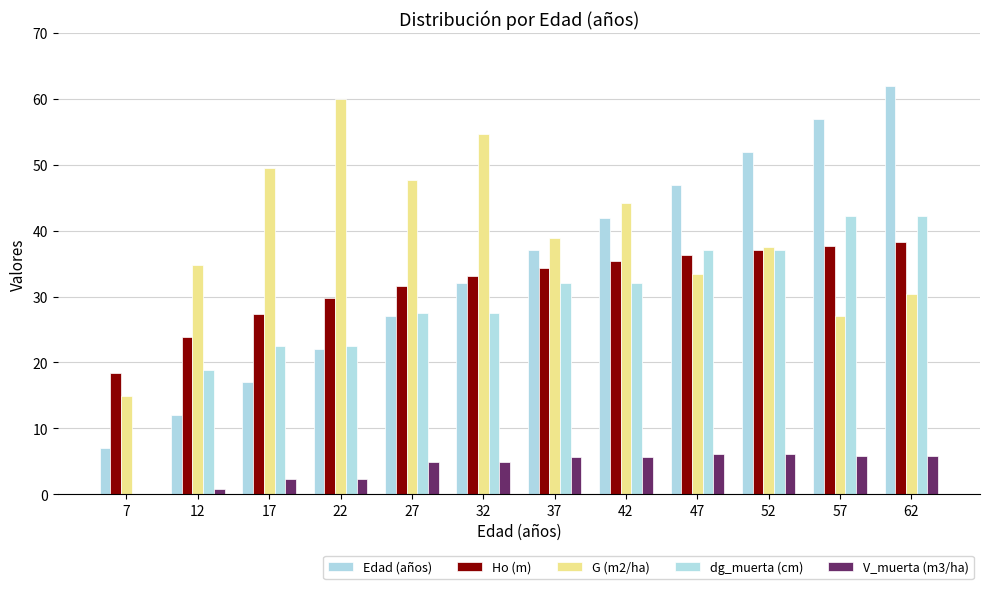

What is the value of the dg_muerta (cm) bar at the 6th from the left?

27.5